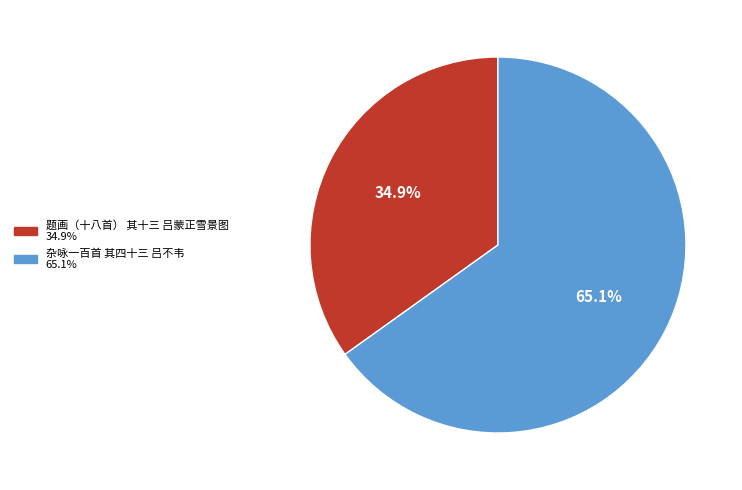

How many slices are in this pie chart?

2